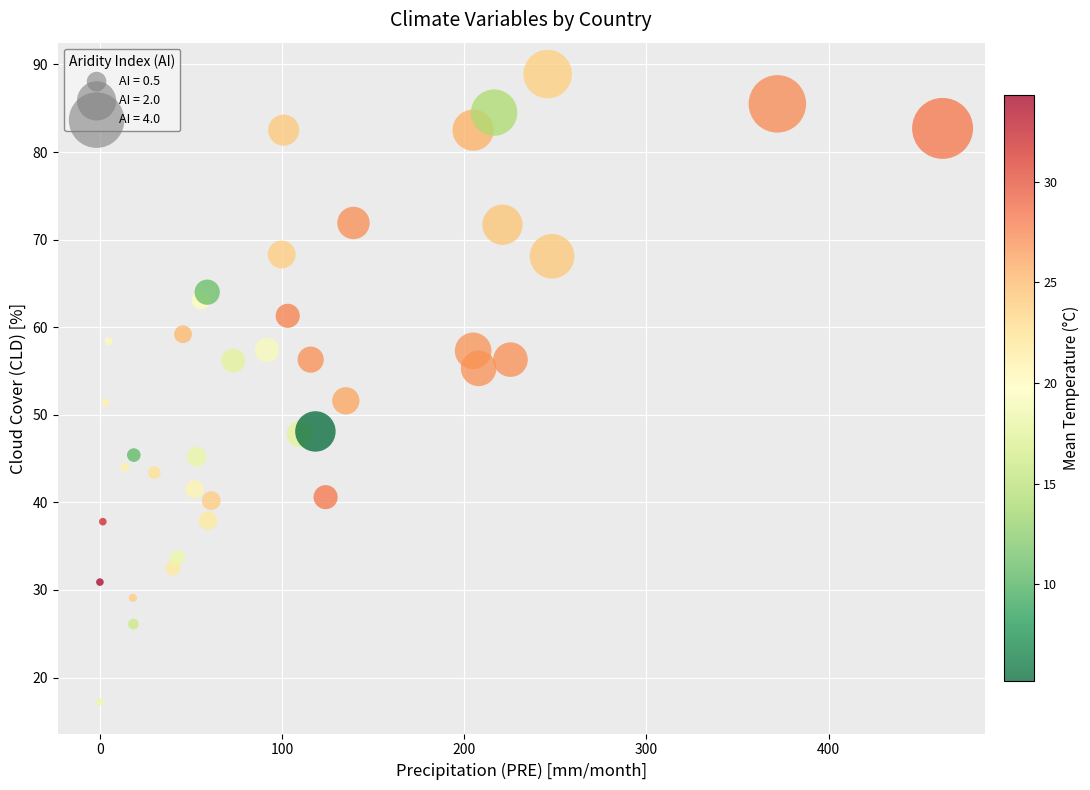

What is the range of Y values (max minus min)?

71.7